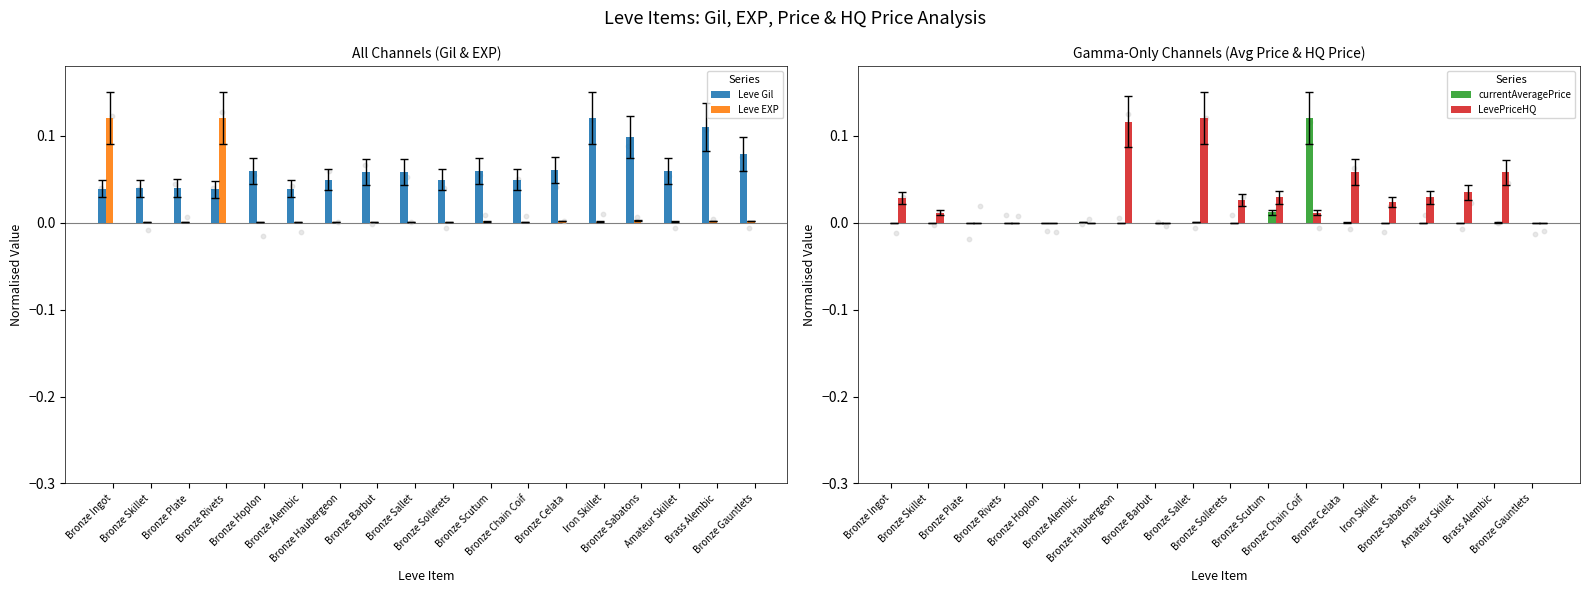

At which category is the sum across all series the highest?

Bronze Ingot